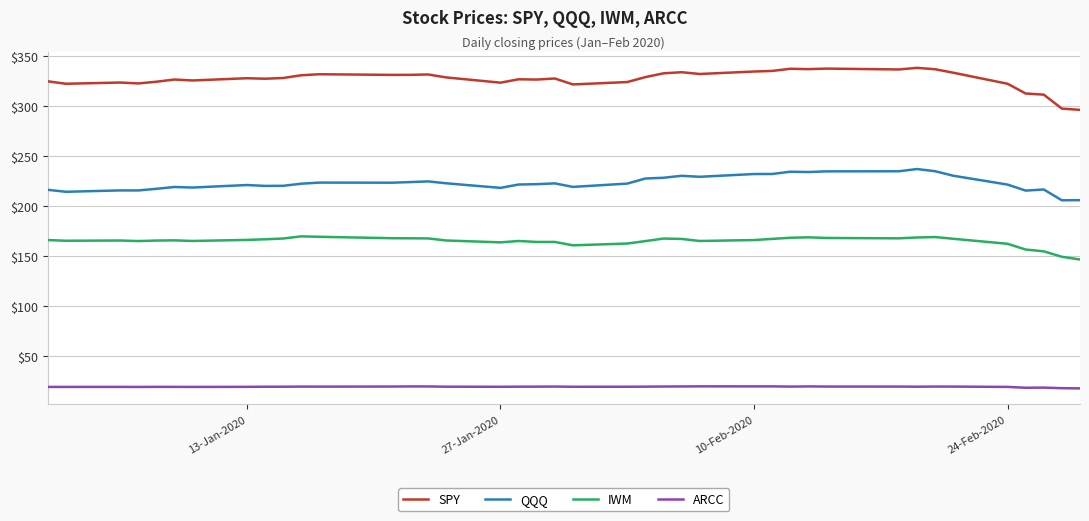

How many lines are shown in the chart?

4